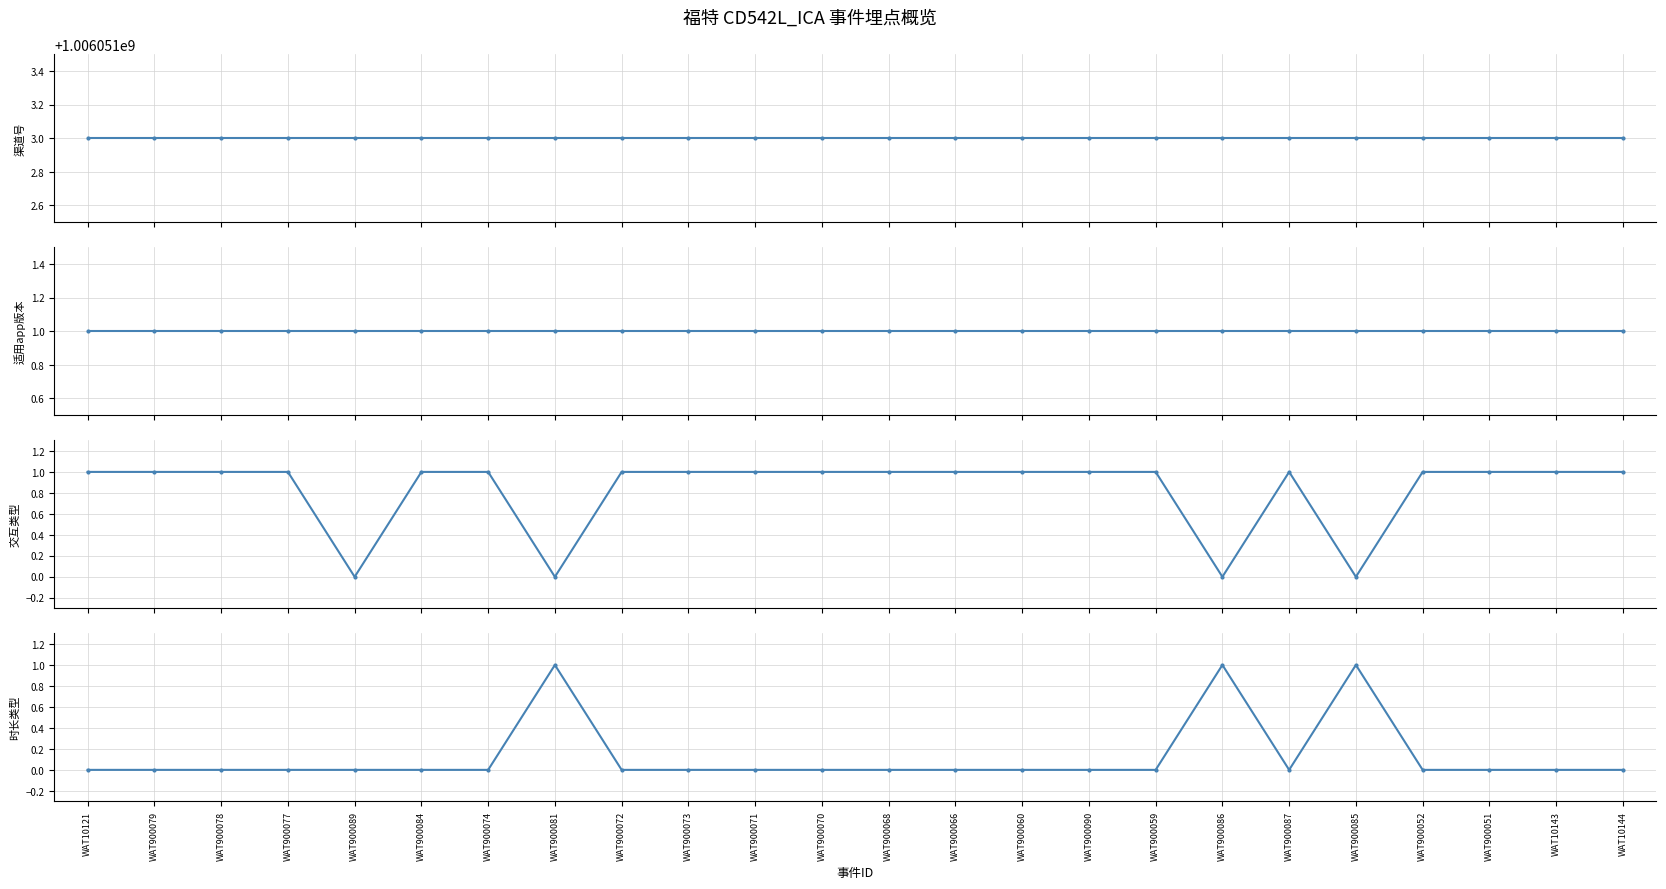

Where is 渠道号 nearest to the value 1006051003?

WAT10121